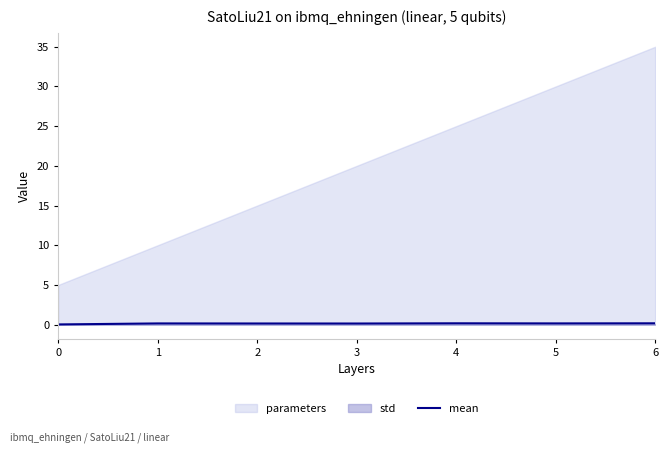

True or false: mean has a value of 0.2 at 1.

True